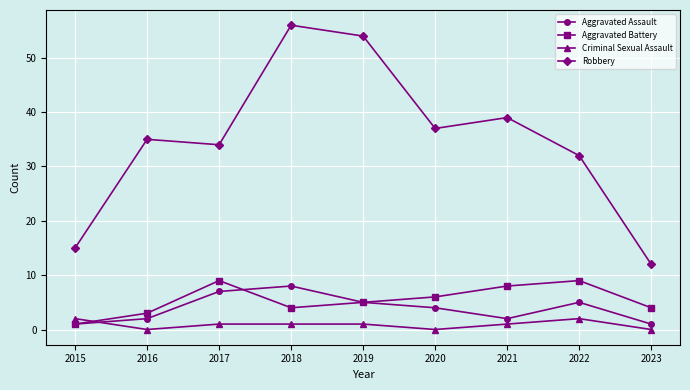

True or false: Criminal Sexual Assault and Robbery intersect in this chart.

False